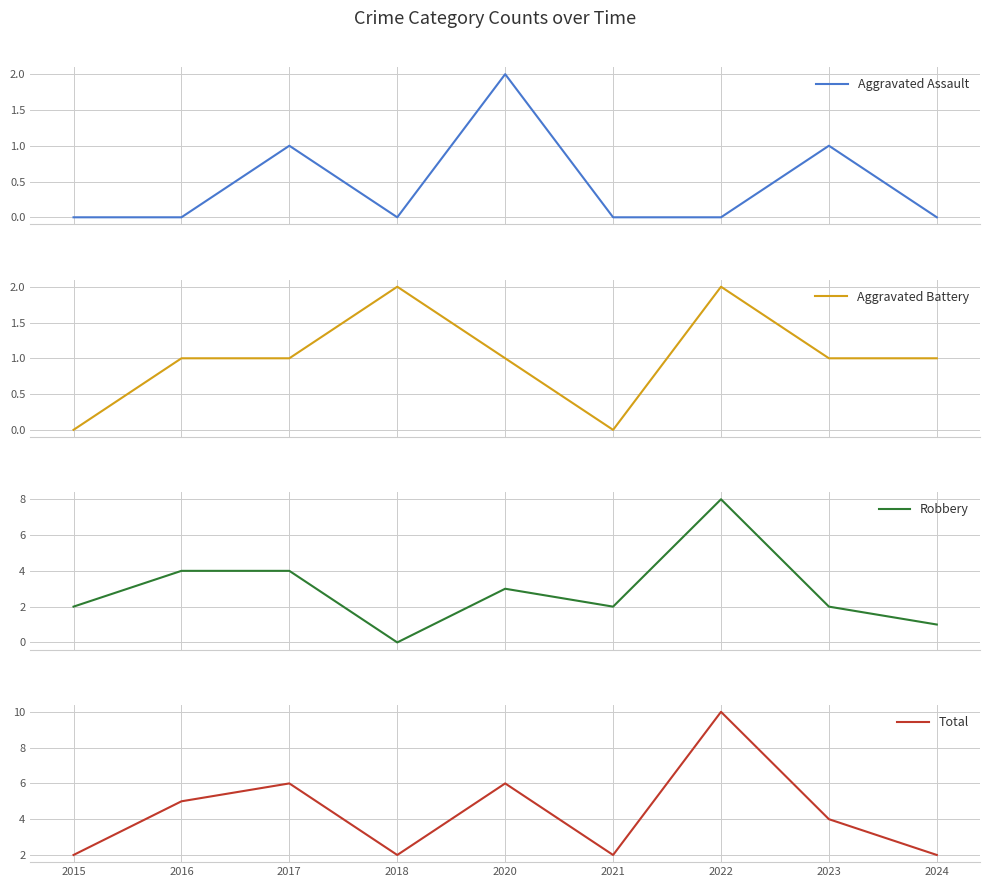

What are all the series names shown in the legend?

Aggravated Assault, Aggravated Battery, Robbery, Total